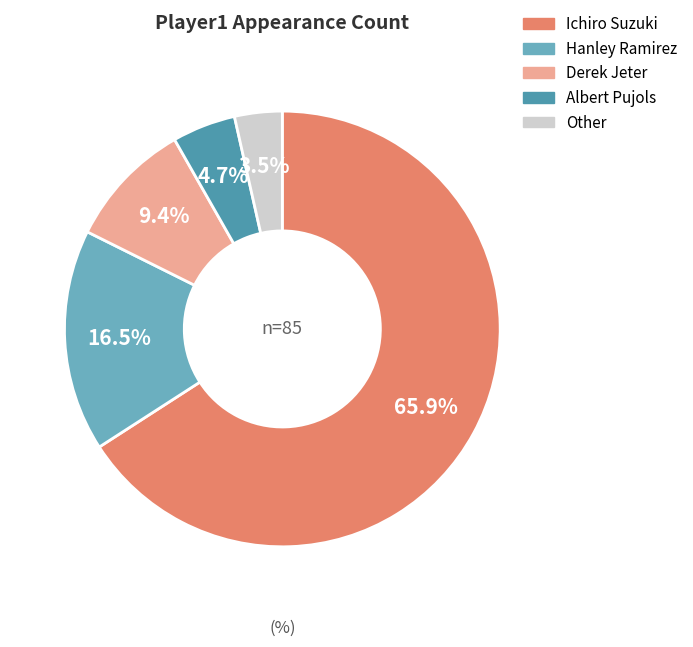

Combined, do Albert Pujols and Derek Jeter account for over 50%?

No